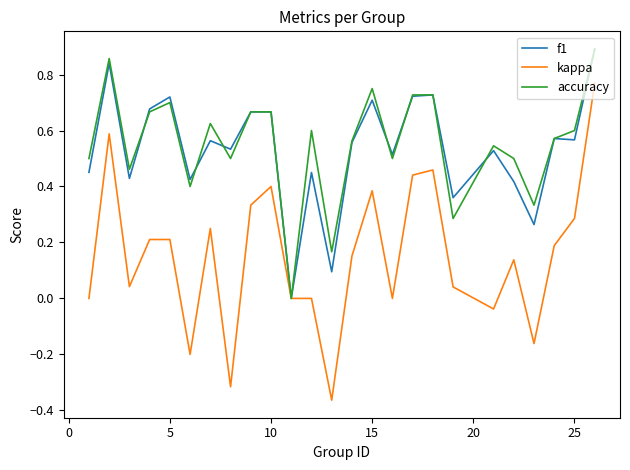

How many categories are shown in the chart?

25